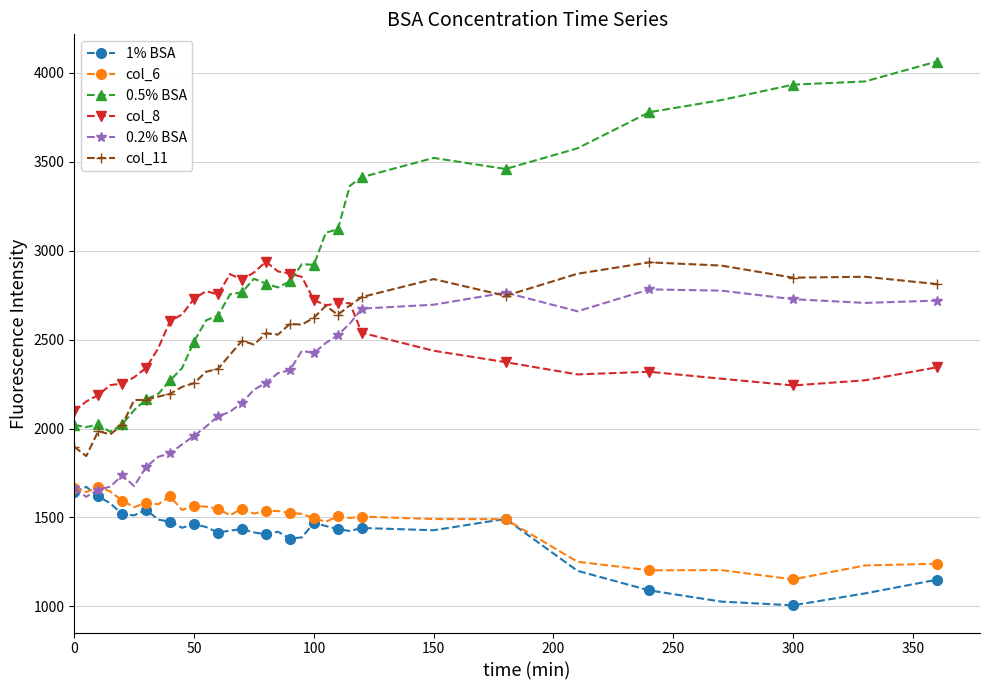

In col_11, how many points are lower than both neighbors (excluding endpoints)?

8